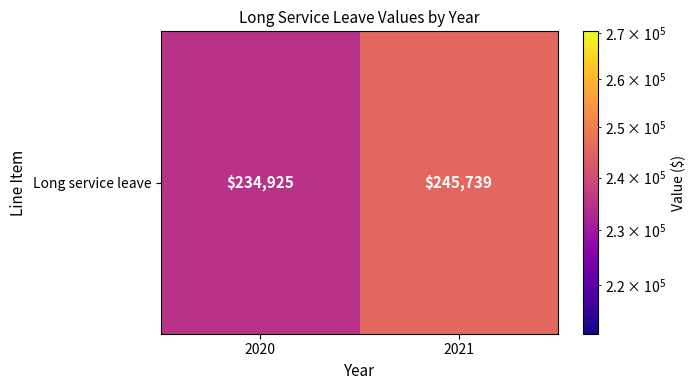

What is the change in value from 2020 to 2021?

+10814